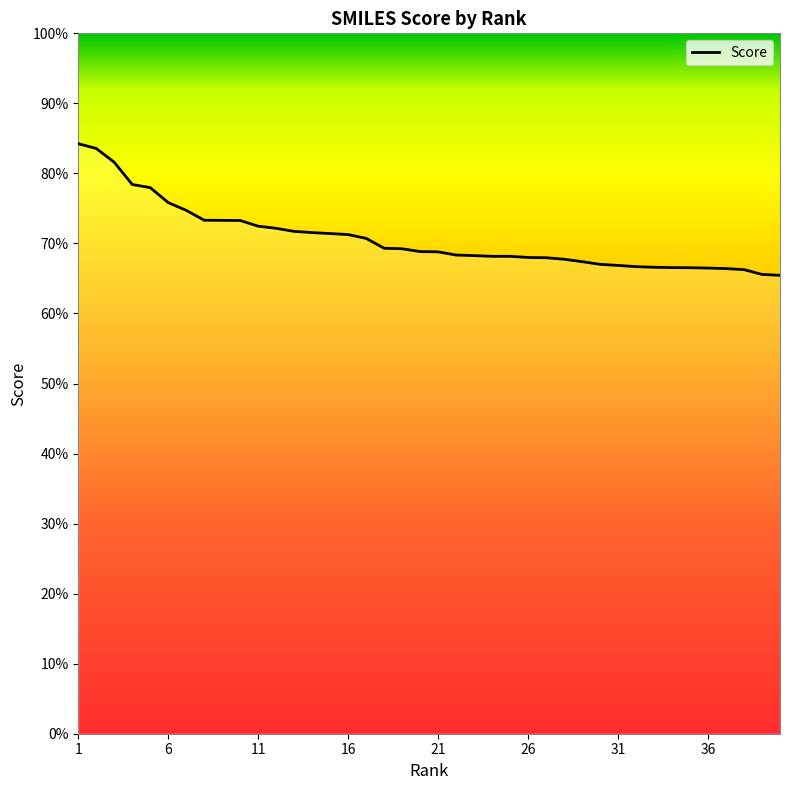

Reading right to left, list all the values displayed in this chart.

40=0.7	39=0.7	38=0.7	37=0.7	36=0.7	35=0.7	34=0.7	33=0.7	32=0.7	31=0.7	30=0.7	29=0.7	28=0.7	27=0.7	26=0.7	25=0.7	24=0.7	23=0.7	22=0.7	21=0.7	20=0.7	19=0.7	18=0.7	17=0.7	16=0.7	15=0.7	14=0.7	13=0.7	12=0.7	11=0.7	10=0.7	9=0.7	8=0.7	7=0.7	6=0.8	5=0.8	4=0.8	3=0.8	2=0.8	1=0.8